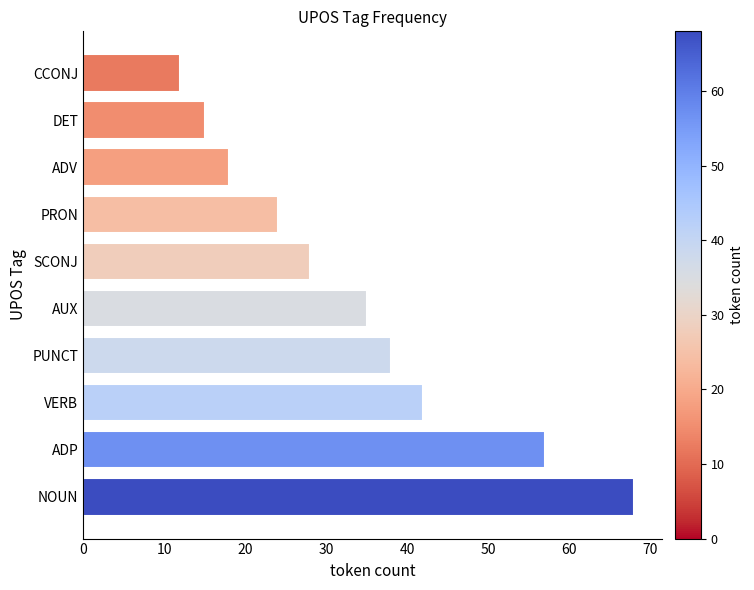

Rank the categories by value from highest to lowest.

NOUN, ADP, VERB, PUNCT, AUX, SCONJ, PRON, ADV, DET, CCONJ